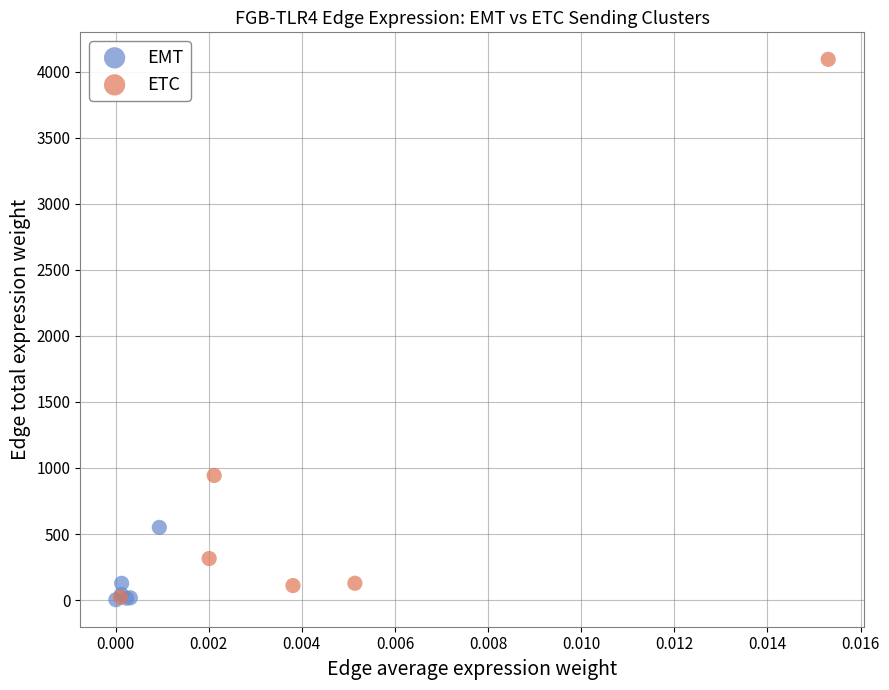

Which series has the widest spread of Y values?

ETC